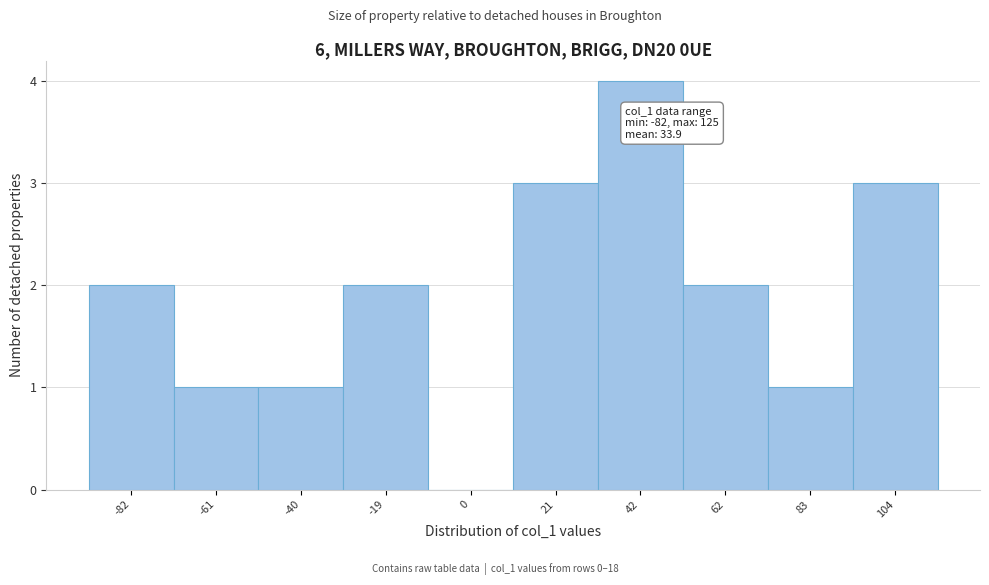

Reading right to left, list all the values displayed in this chart.

104=3	83=1	62=2	42=4	21=3	0=0	-19=2	-40=1	-61=1	-82=2